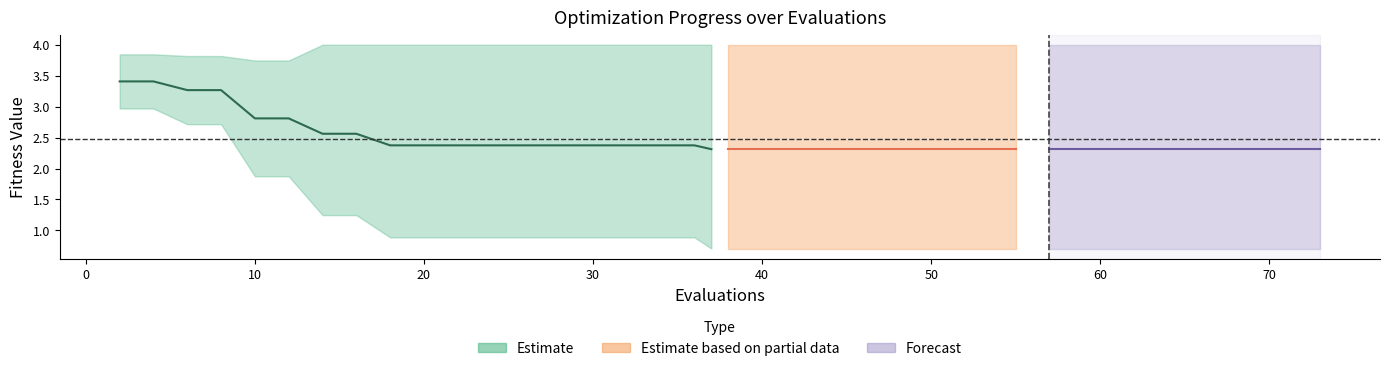

The value of mean at 30 is 2.3. True or false?

True